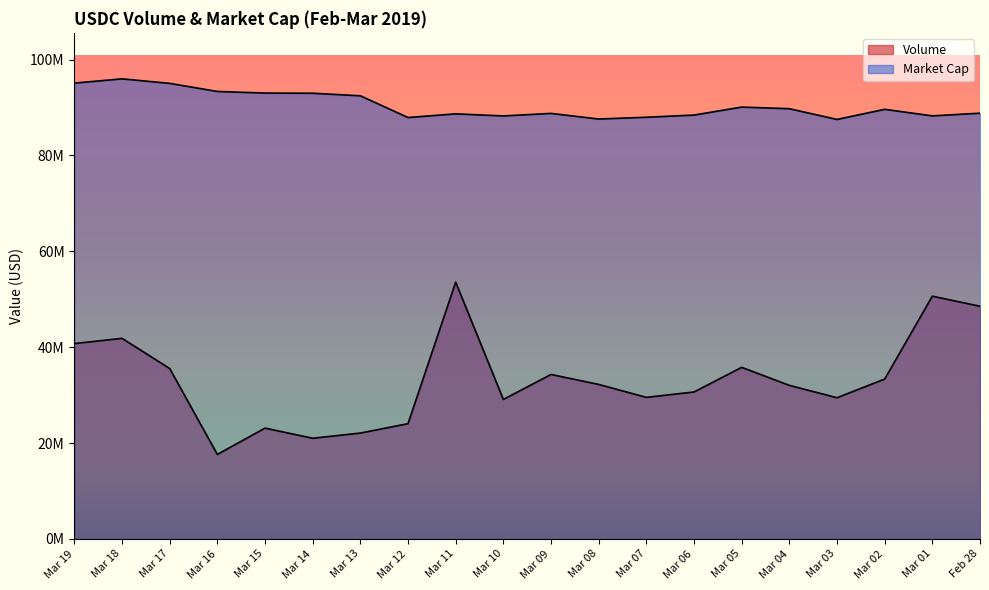

What are all the series names shown in the legend?

Volume, Market Cap